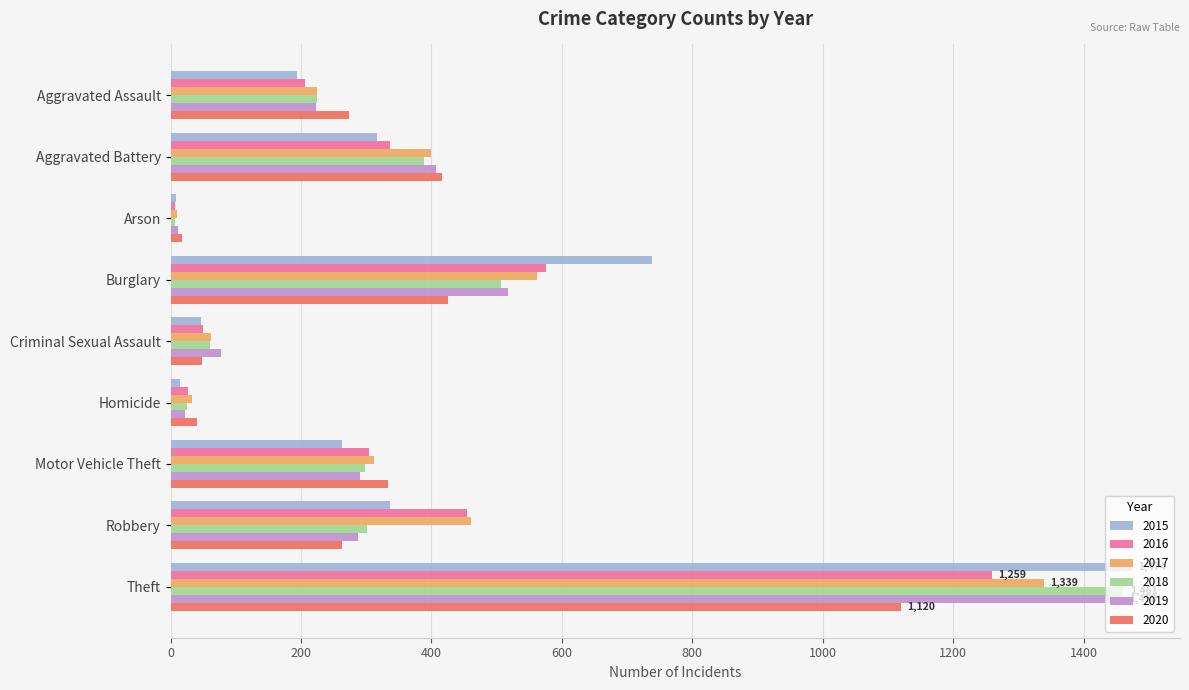

What is the sum of all 2017 values?

3403